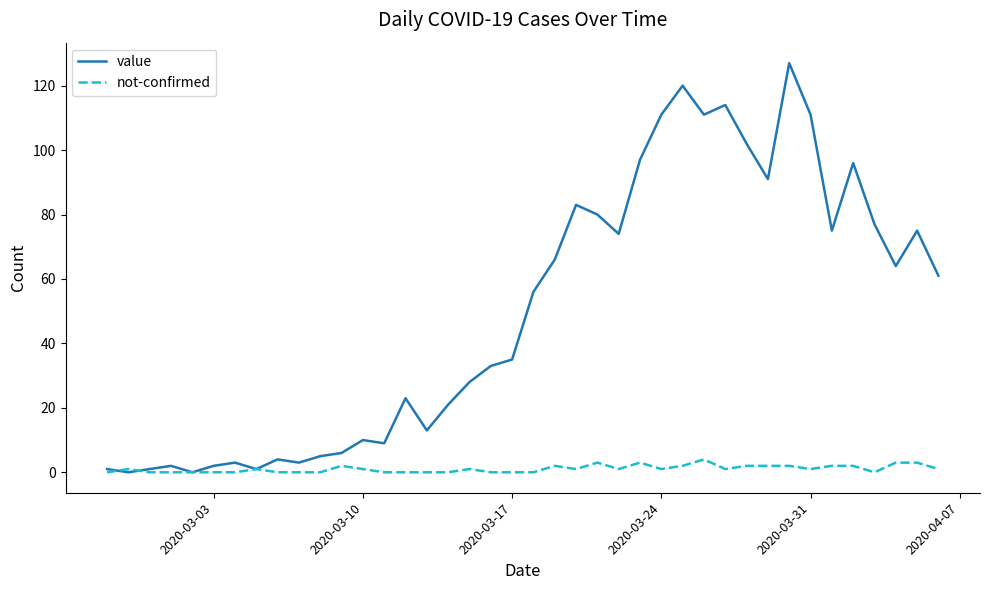

Rank the series by their average value, from lowest to highest.

not-confirmed, value